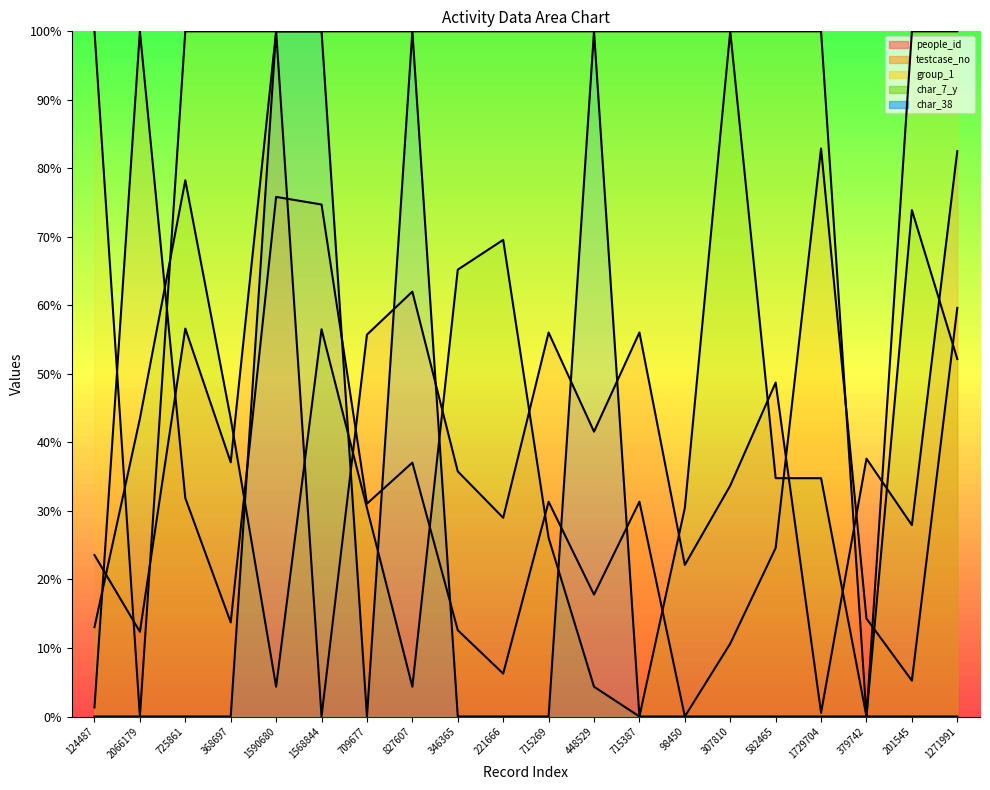

True or false: testcase_no and char_7_y intersect in this chart.

True